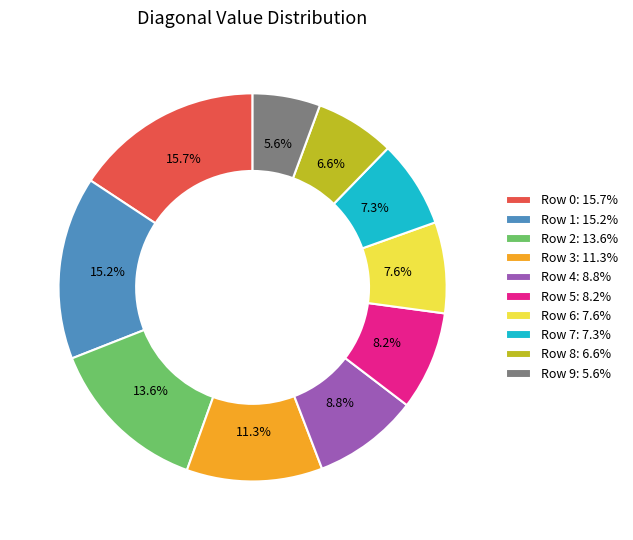

How many slices are in this pie chart?

10